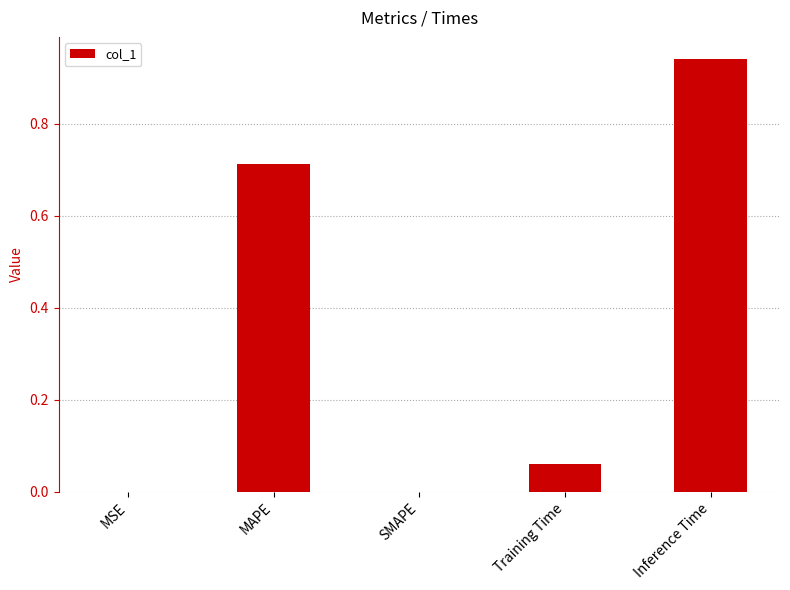

Is it true that the value at SMAPE is 0.6?

False